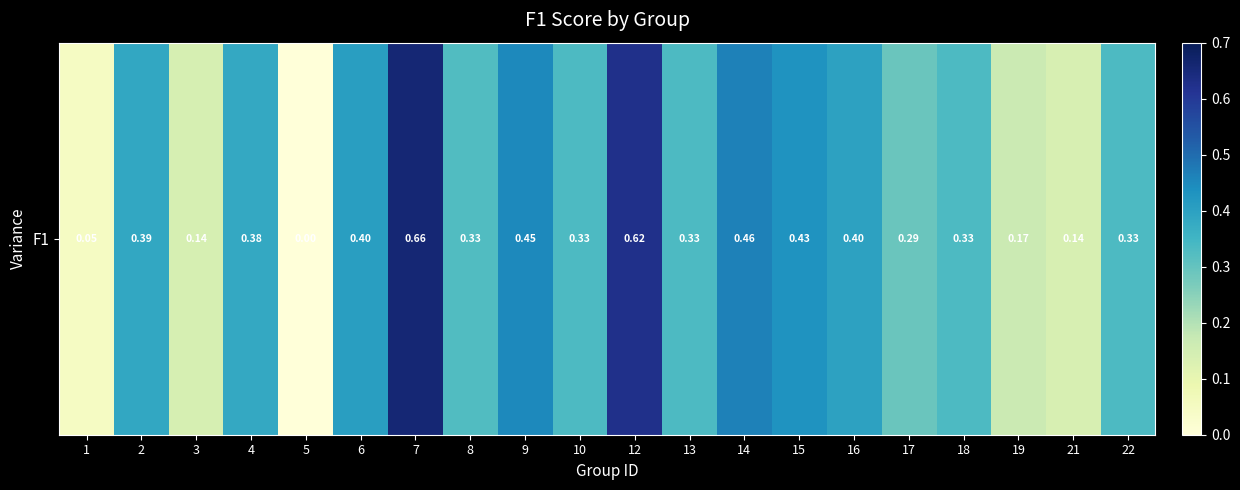

How many positive values are there?

19